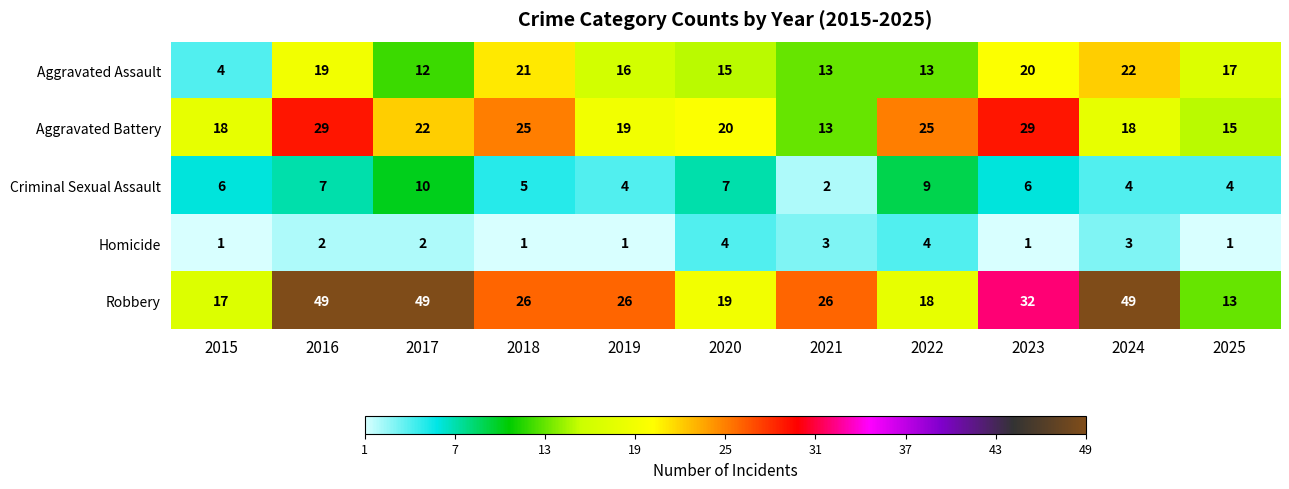

The value of Aggravated Battery at 2024 is 27. True or false?

False